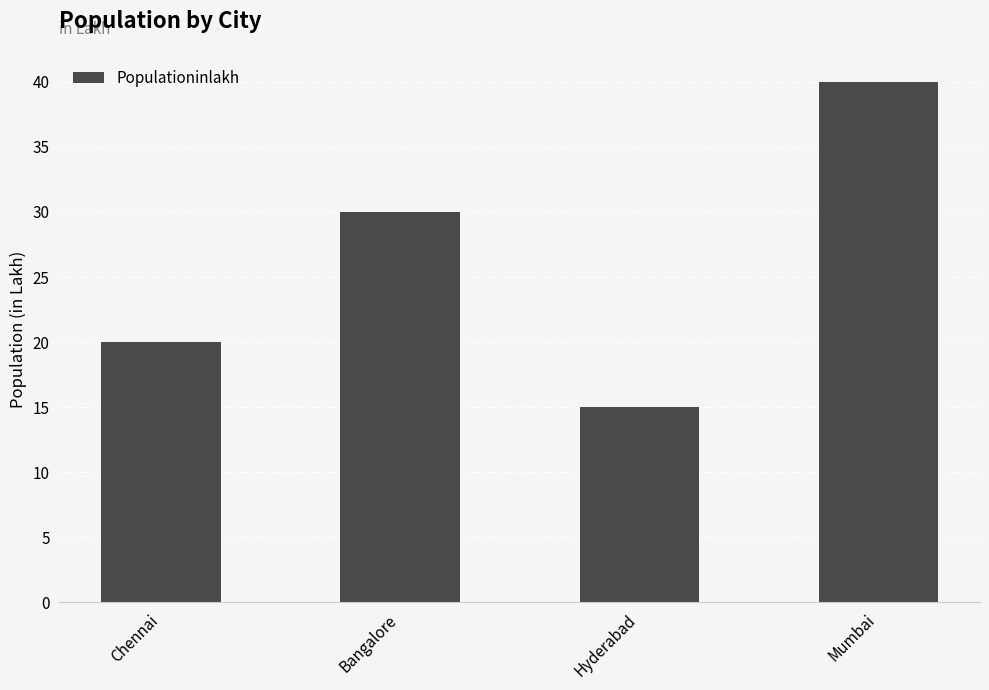

What is the label of the 1st bar from the right?

Mumbai